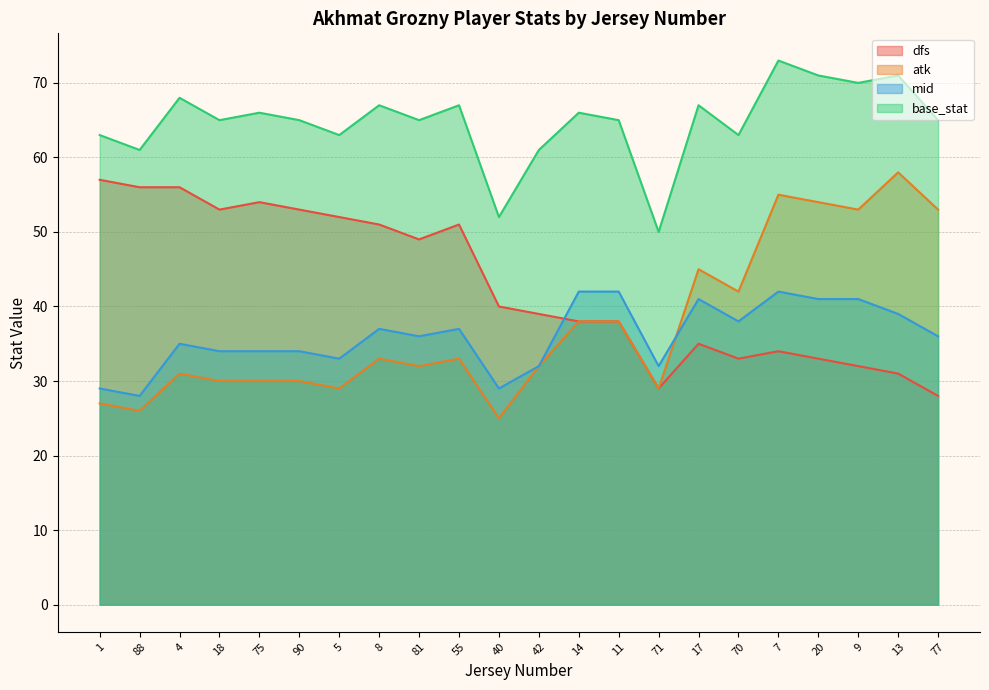

Reading left to right, extract all data points from this chart.

dfs: 57	56	56	53	54	53	52	51	49	51	40	39	38	38	29	35	33	34	33	32	31	28
atk: 27	26	31	30	30	30	29	33	32	33	25	32	38	38	29	45	42	55	54	53	58	53
mid: 29	28	35	34	34	34	33	37	36	37	29	32	42	42	32	41	38	42	41	41	39	36
base_stat: 63	61	68	65	66	65	63	67	65	67	52	61	66	65	50	67	63	73	71	70	71	65